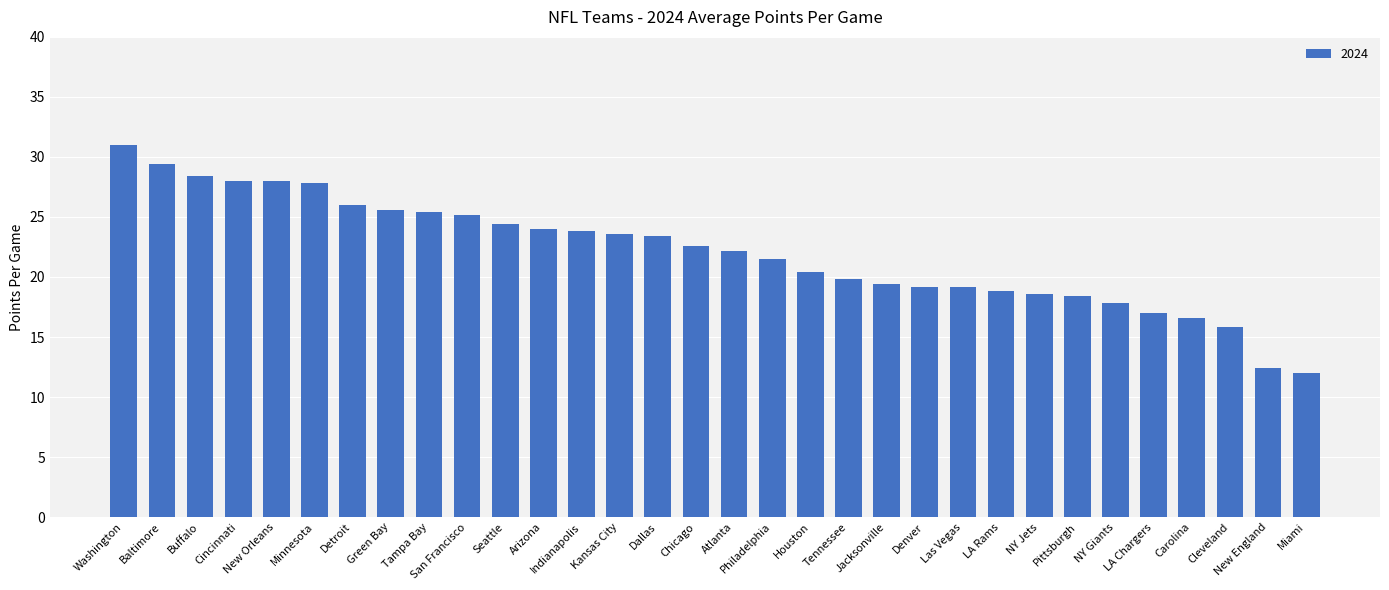

Reading left to right, transcribe all the data shown in this chart.

31.0	29.4	28.4	28.0	28.0	27.8	26.0	25.6	25.4	25.2	24.4	24.0	23.8	23.6	23.4	22.6	22.2	21.5	20.4	19.8	19.4	19.2	19.2	18.8	18.6	18.4	17.8	17.0	16.6	15.8	12.4	12.0